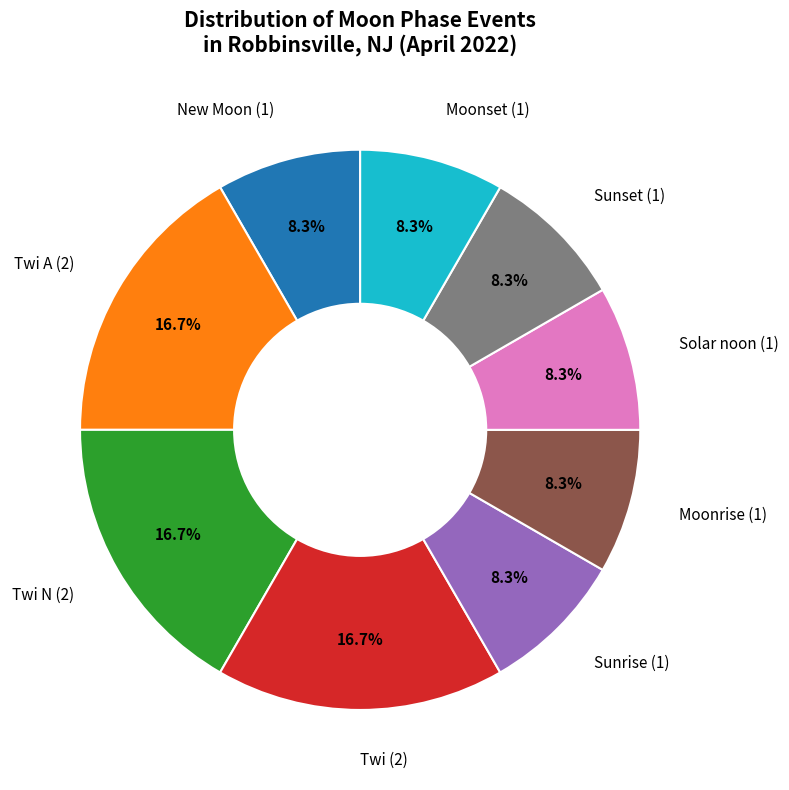

Is there any slice that represents more than half of the pie?

No